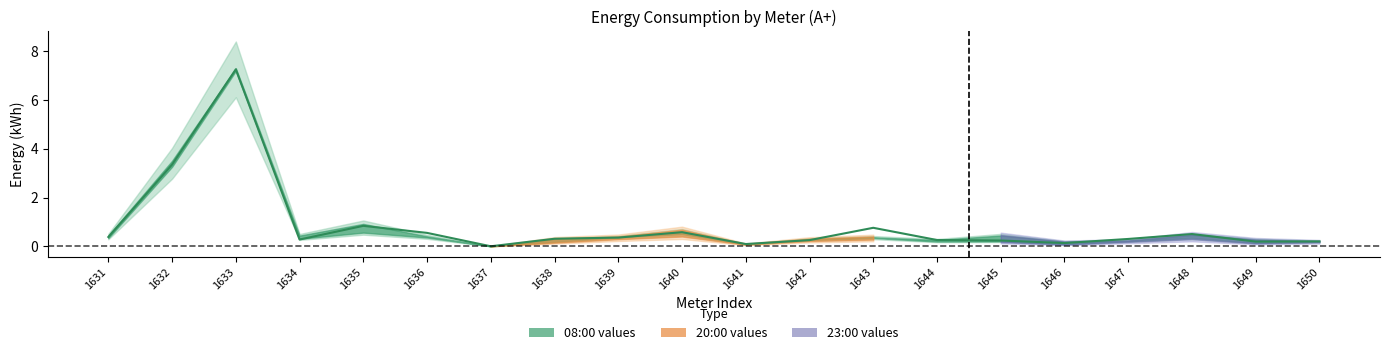

What is the value of the 16th point from the left?

0.1